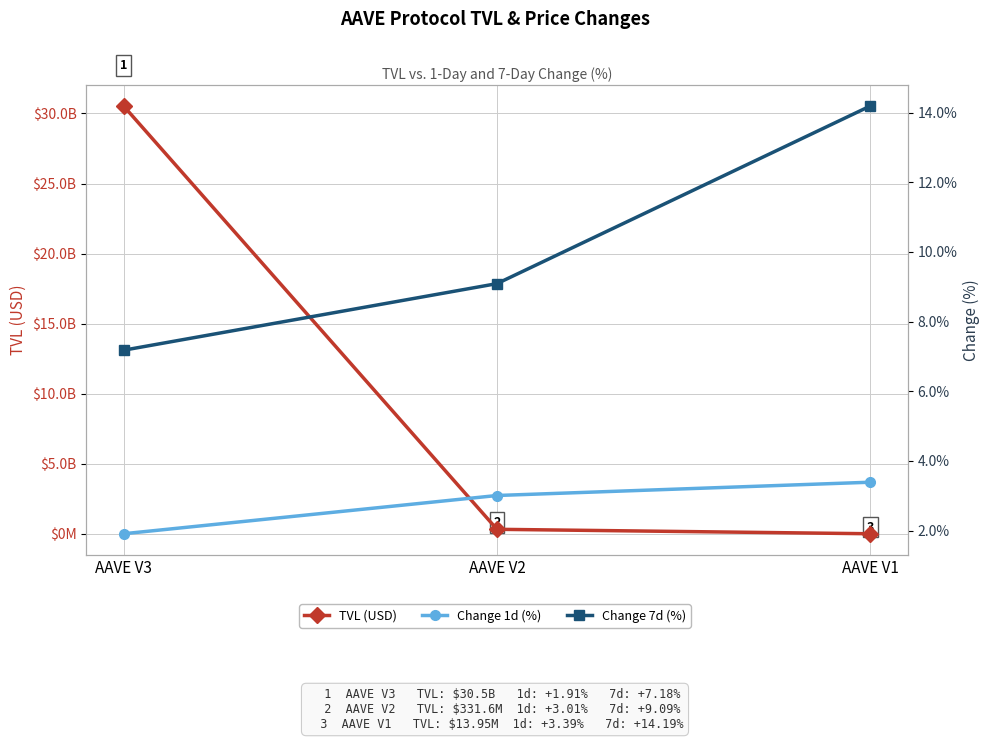

At which category does the chart reach its minimum across all series?

AAVE V3